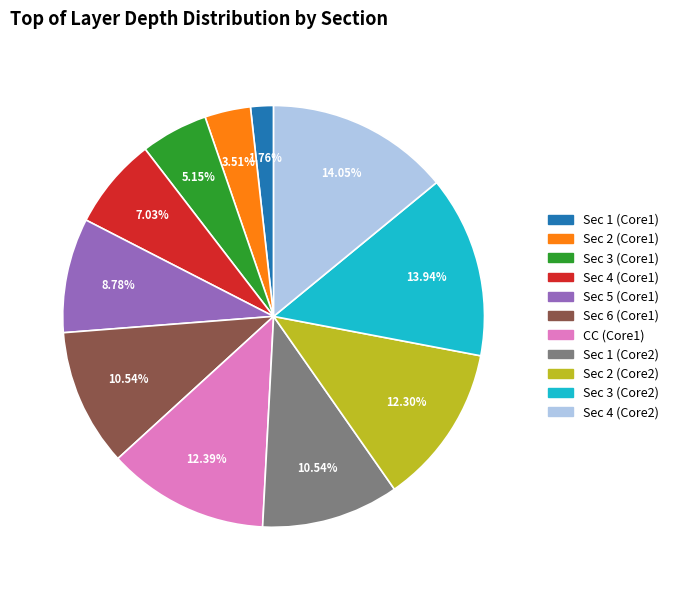

To the nearest percent, what is the average slice percentage?

9%